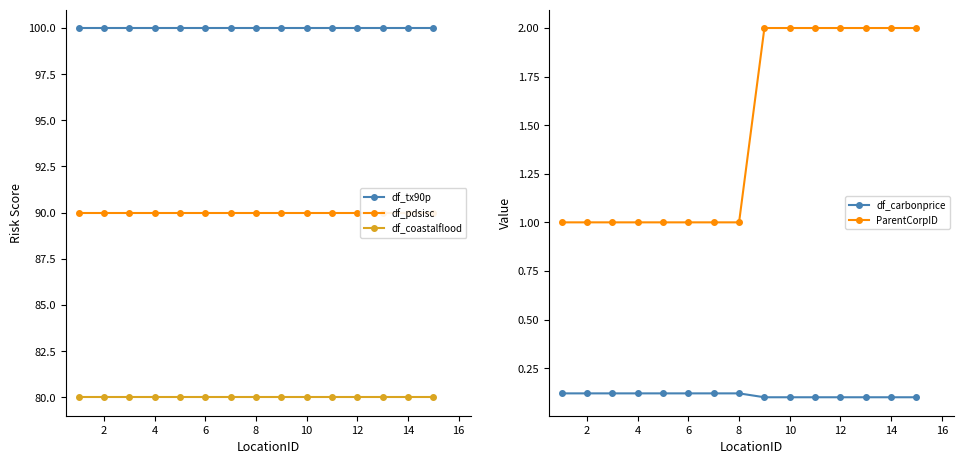

Is it true that df_coastalflood equals 109 at 12?

False